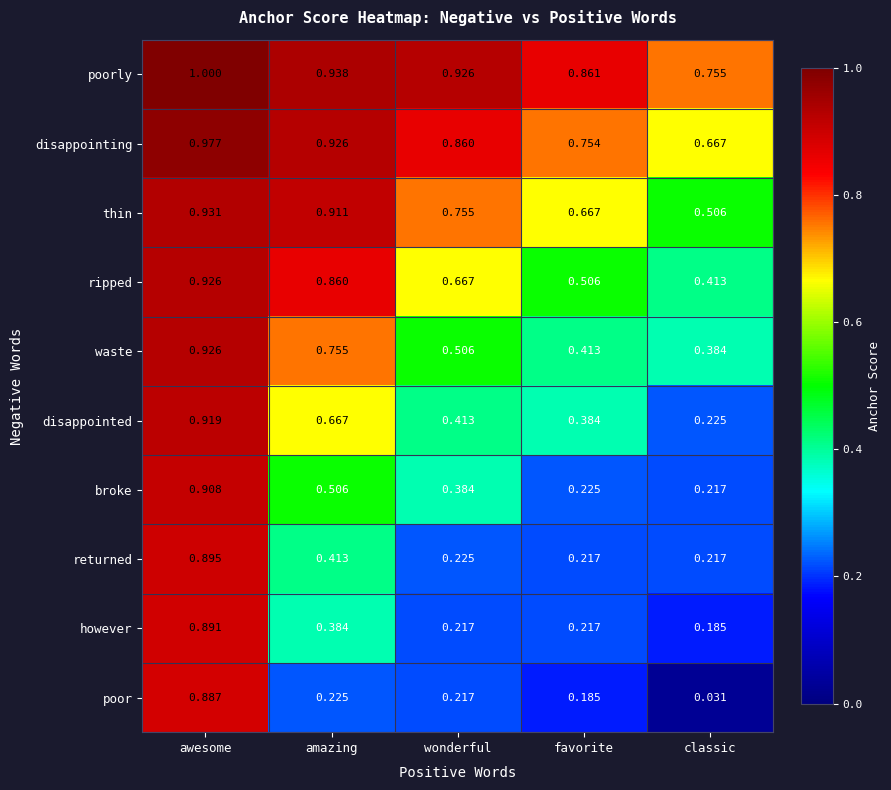

At which label is waste closest to 0?

classic